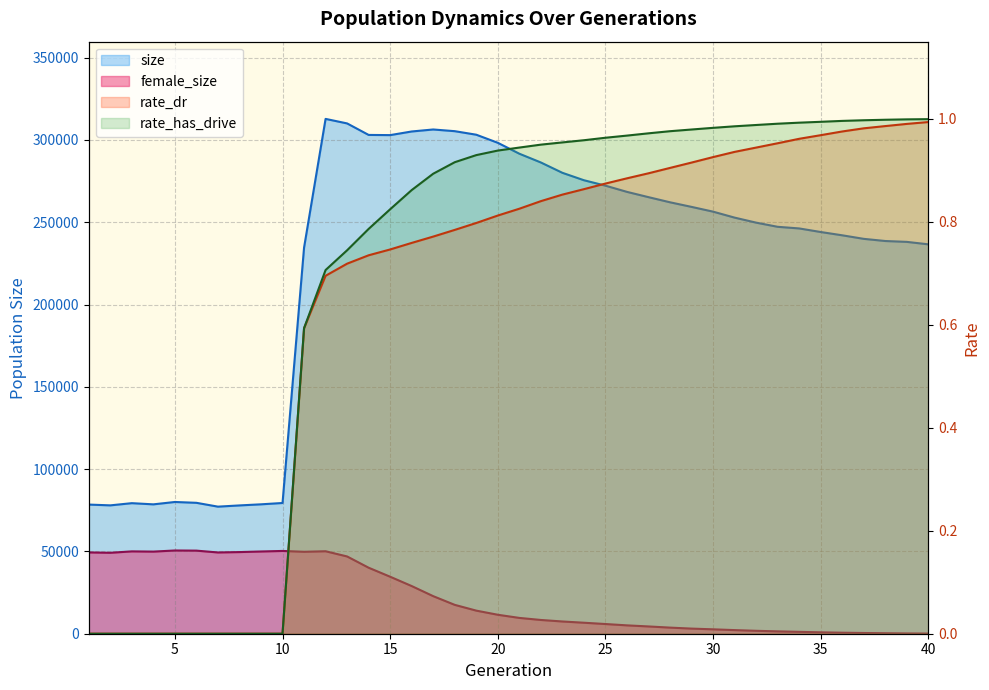

Rank the series by their maximum value, from lowest to highest.

rate_dr, rate_has_drive, female_size, size